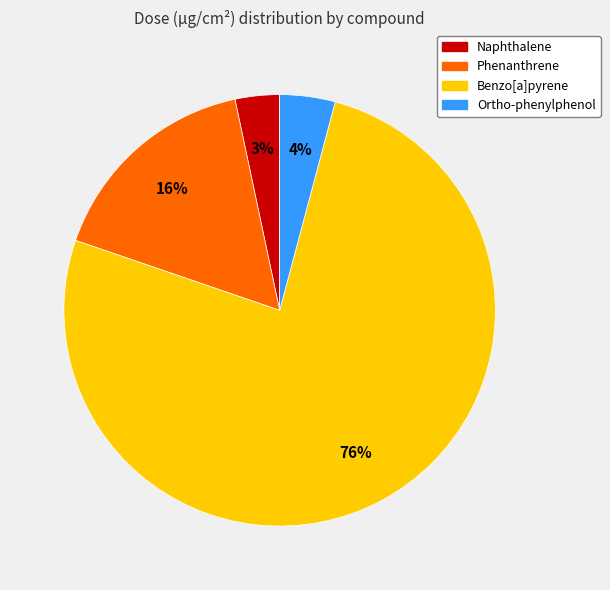

To the nearest percent, what is the difference between the Ortho-phenylphenol and Naphthalene slice percentages?

1%